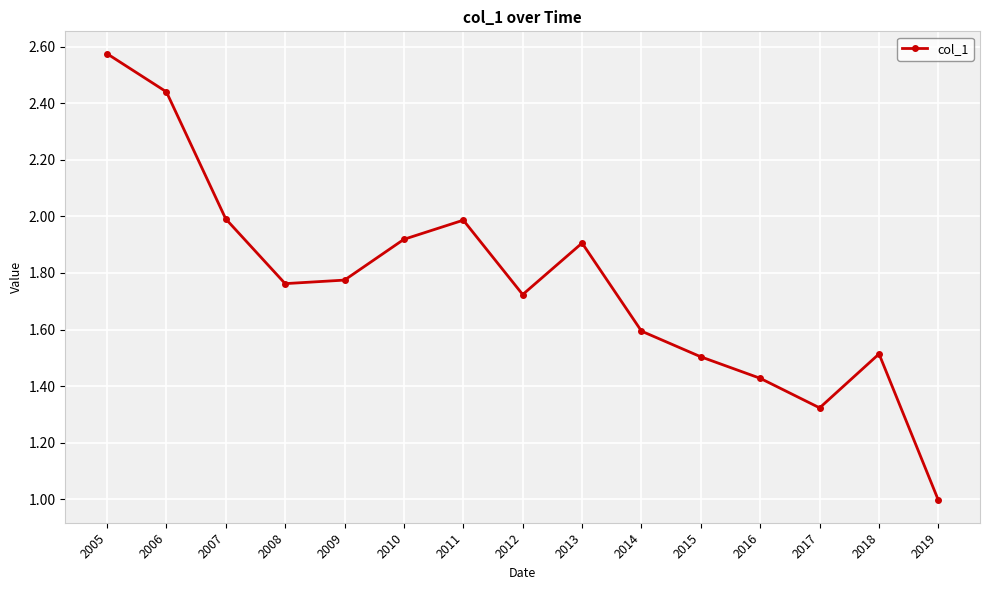

What is the value of the 14th point from the left?

1.5